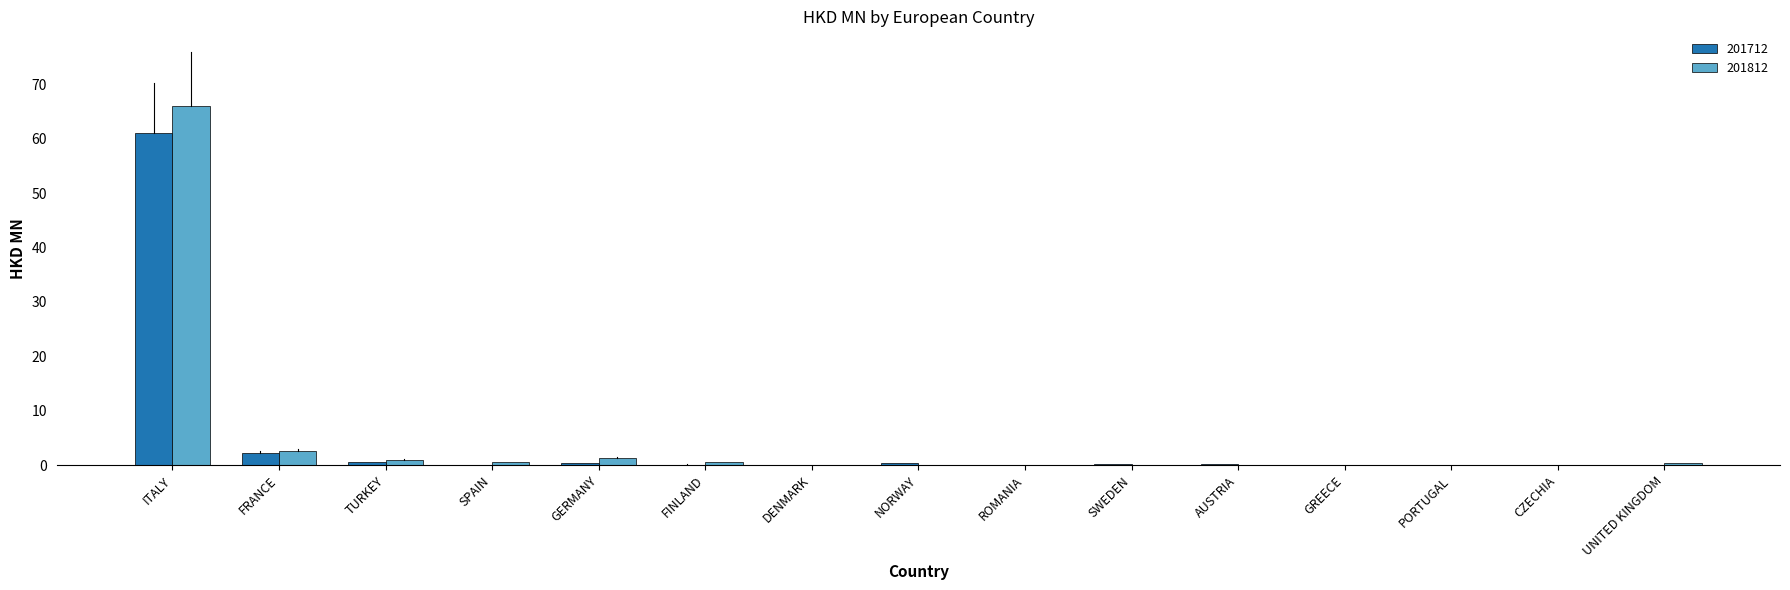

What is the sum of all 201712 values?

65.1